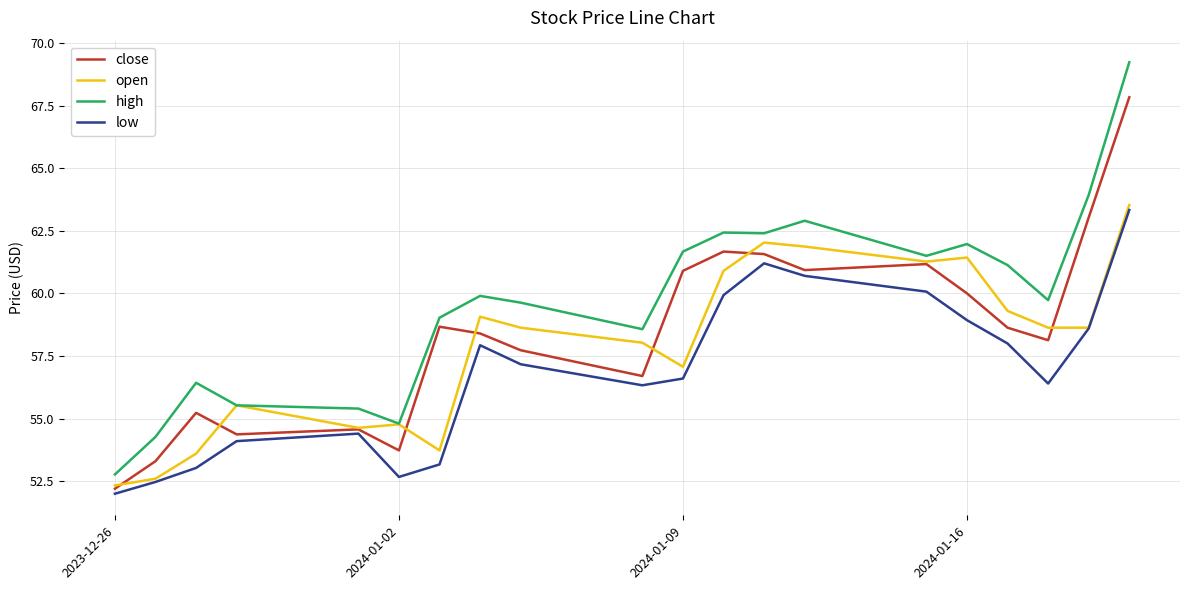

Which series has the largest total across all categories?

high